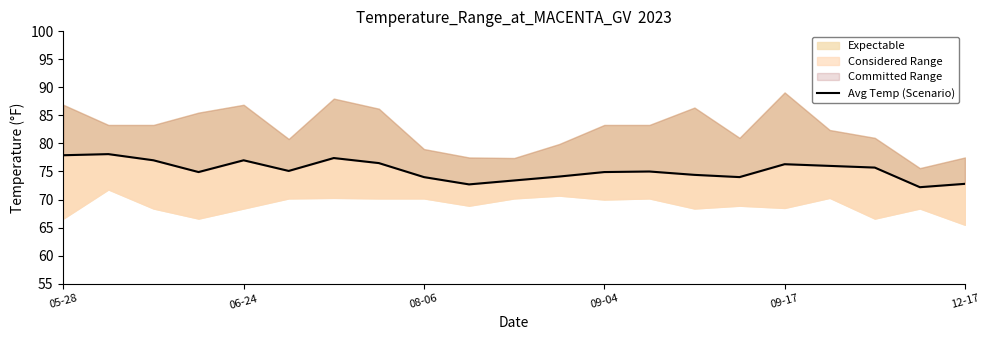

What value does the data have at 12-17?

72.8